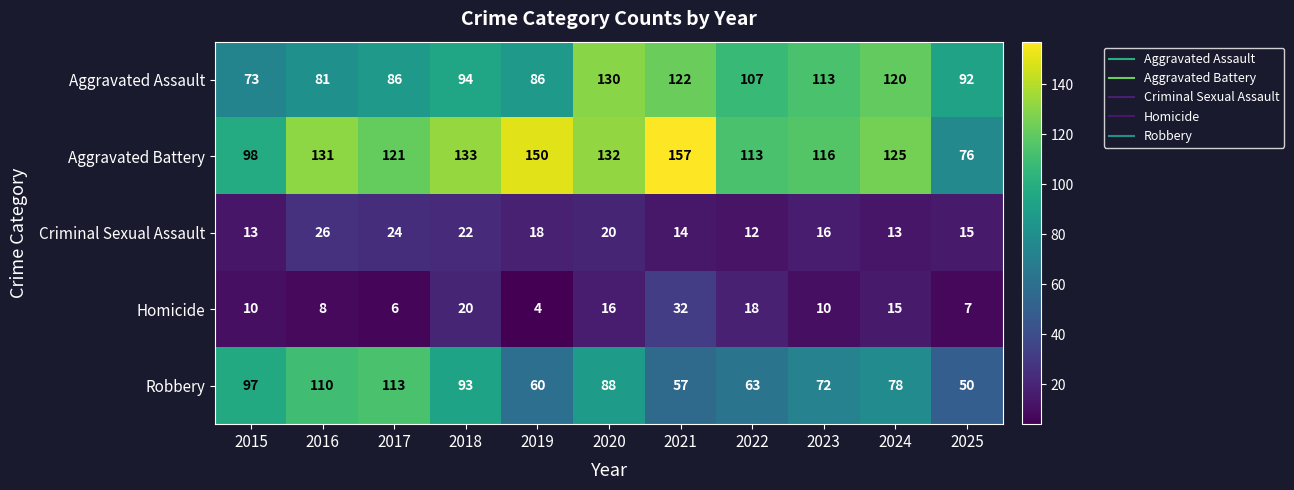

What is the spread (max minus min) of values at 2023?

106